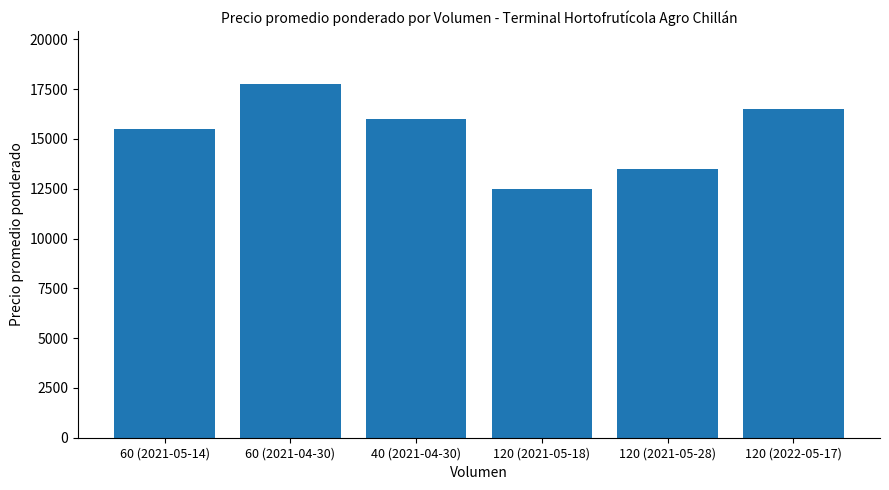

How many data points are less than 16000?

3